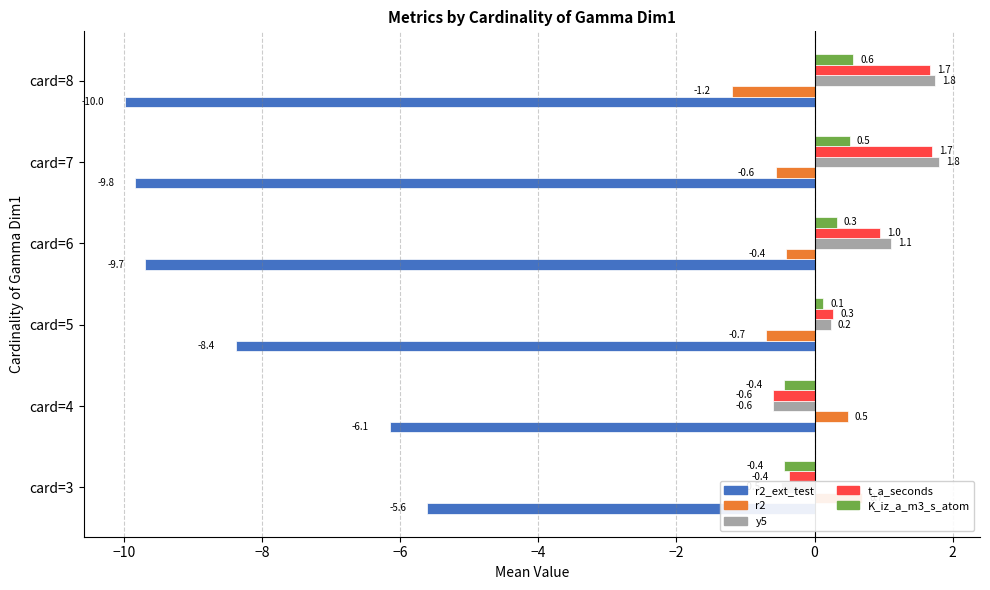

What are all the series names shown in the legend?

r2_ext_test, r2, y5, t_a_seconds, K_iz_a_m3_s_atom